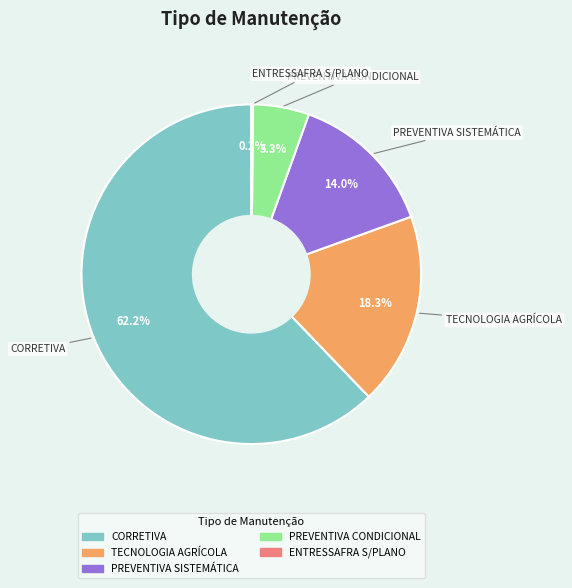

To the nearest percent, what portion does PREVENTIVA SISTEMÁTICA represent?

14%